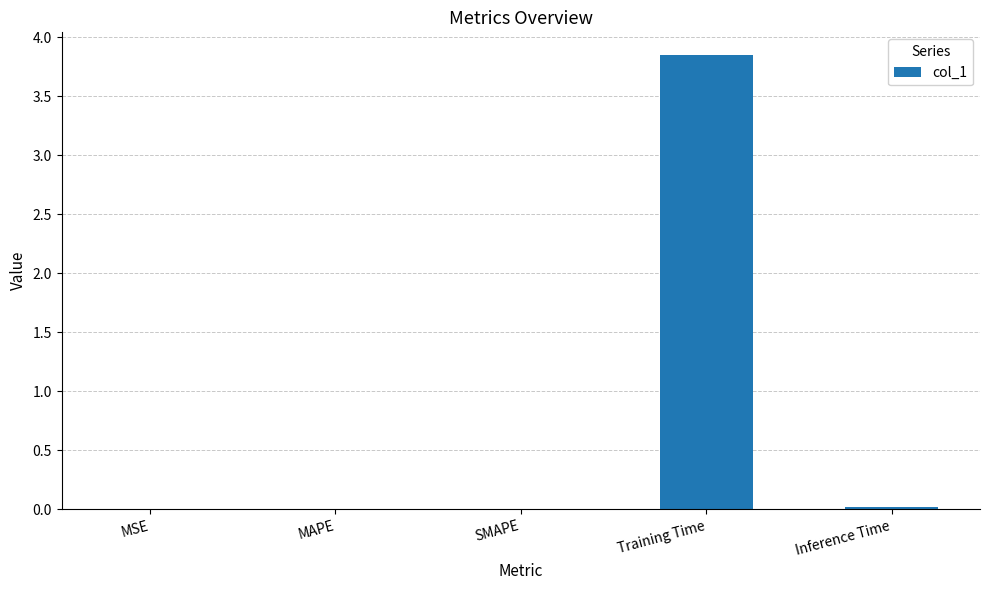

Are the bars horizontal?

No